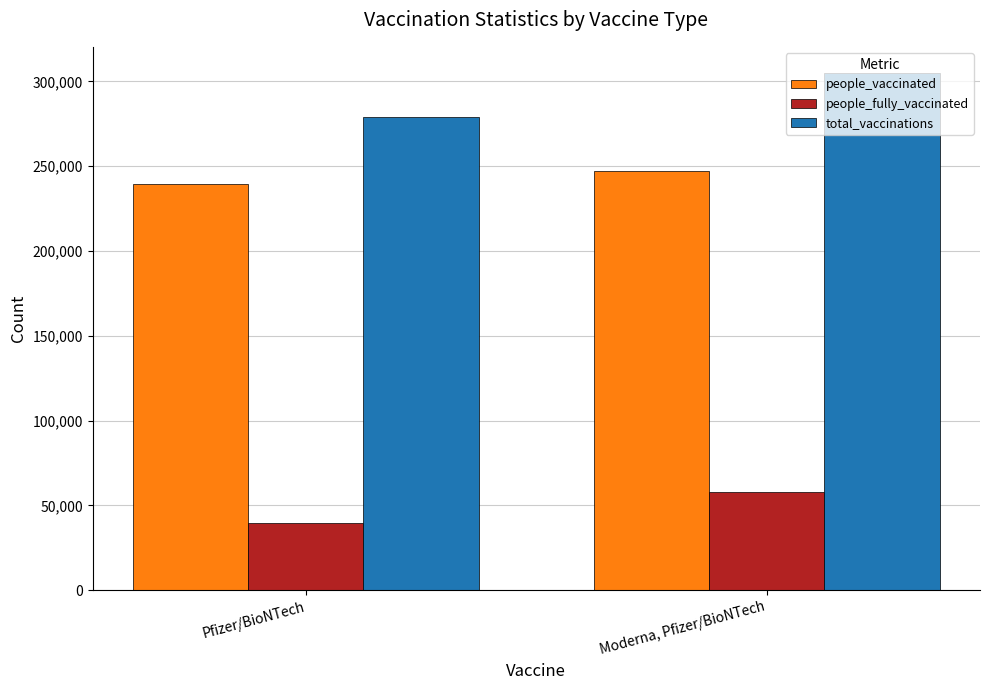

What is the sum of all people_vaccinated values?

486772